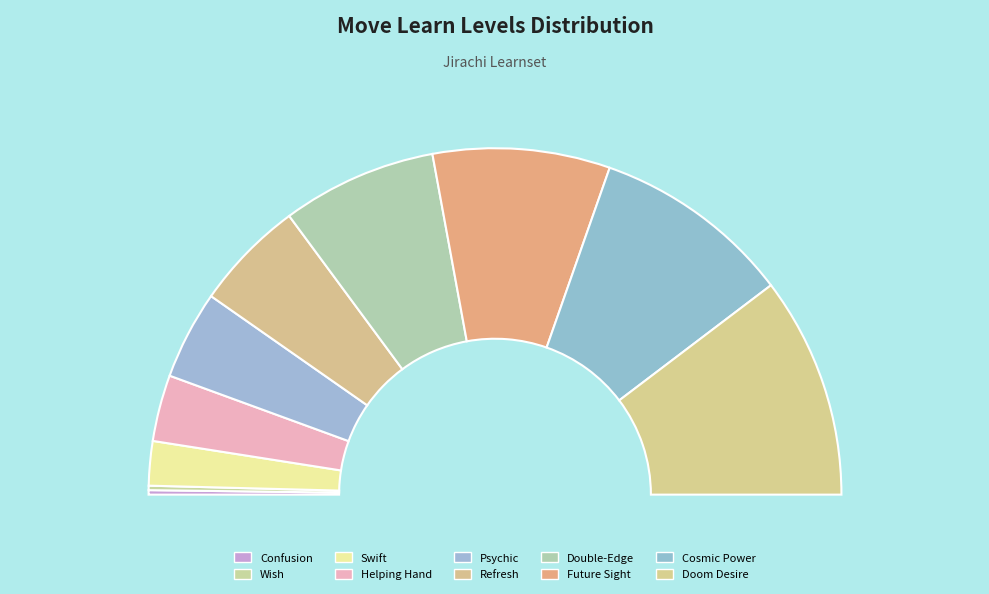

What is the smallest slice in the pie chart?

Confusion